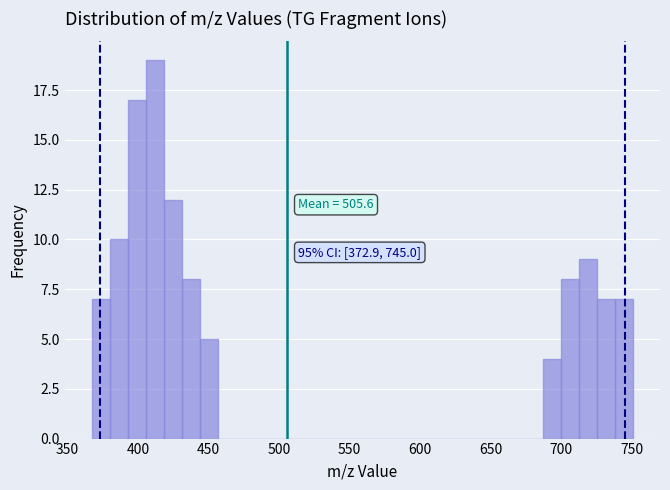

Read against the x-axis, roughly where is the centre of the tallest bar?

410